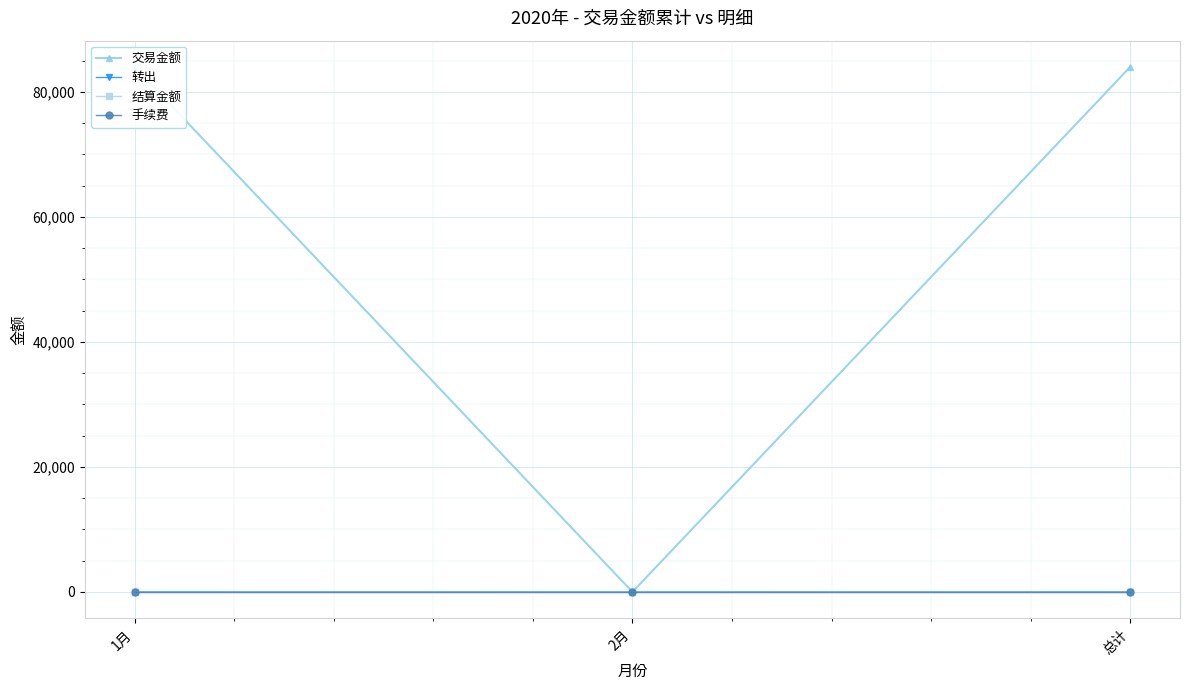

Where is 结算金额 nearest to the value 0?

1月